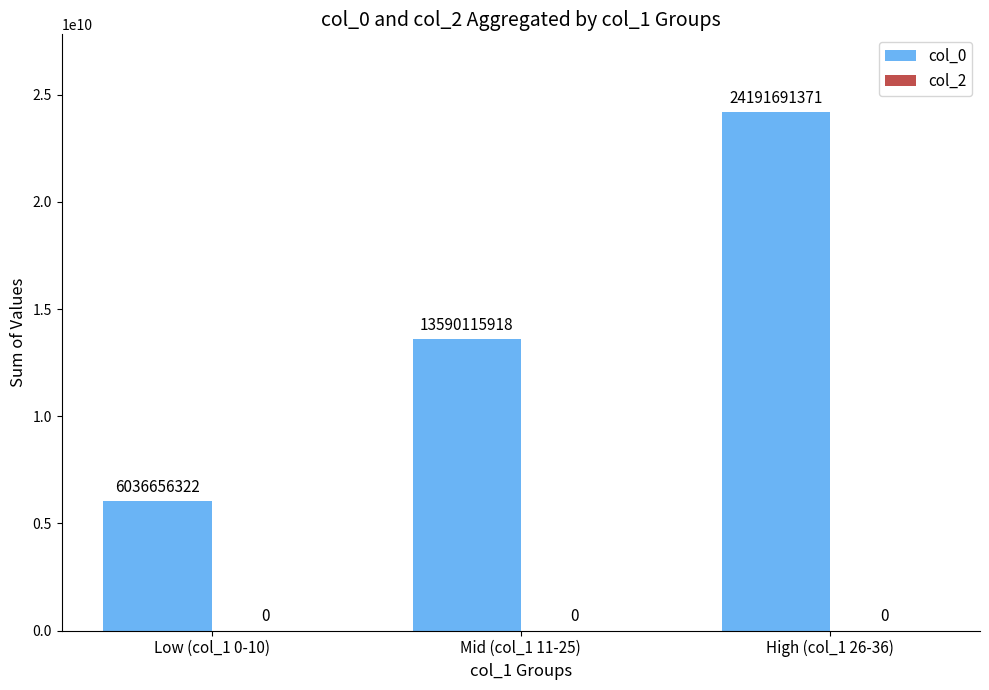

List the labels in order of value, largest first.

High (col_1 26-36), Mid (col_1 11-25), Low (col_1 0-10)